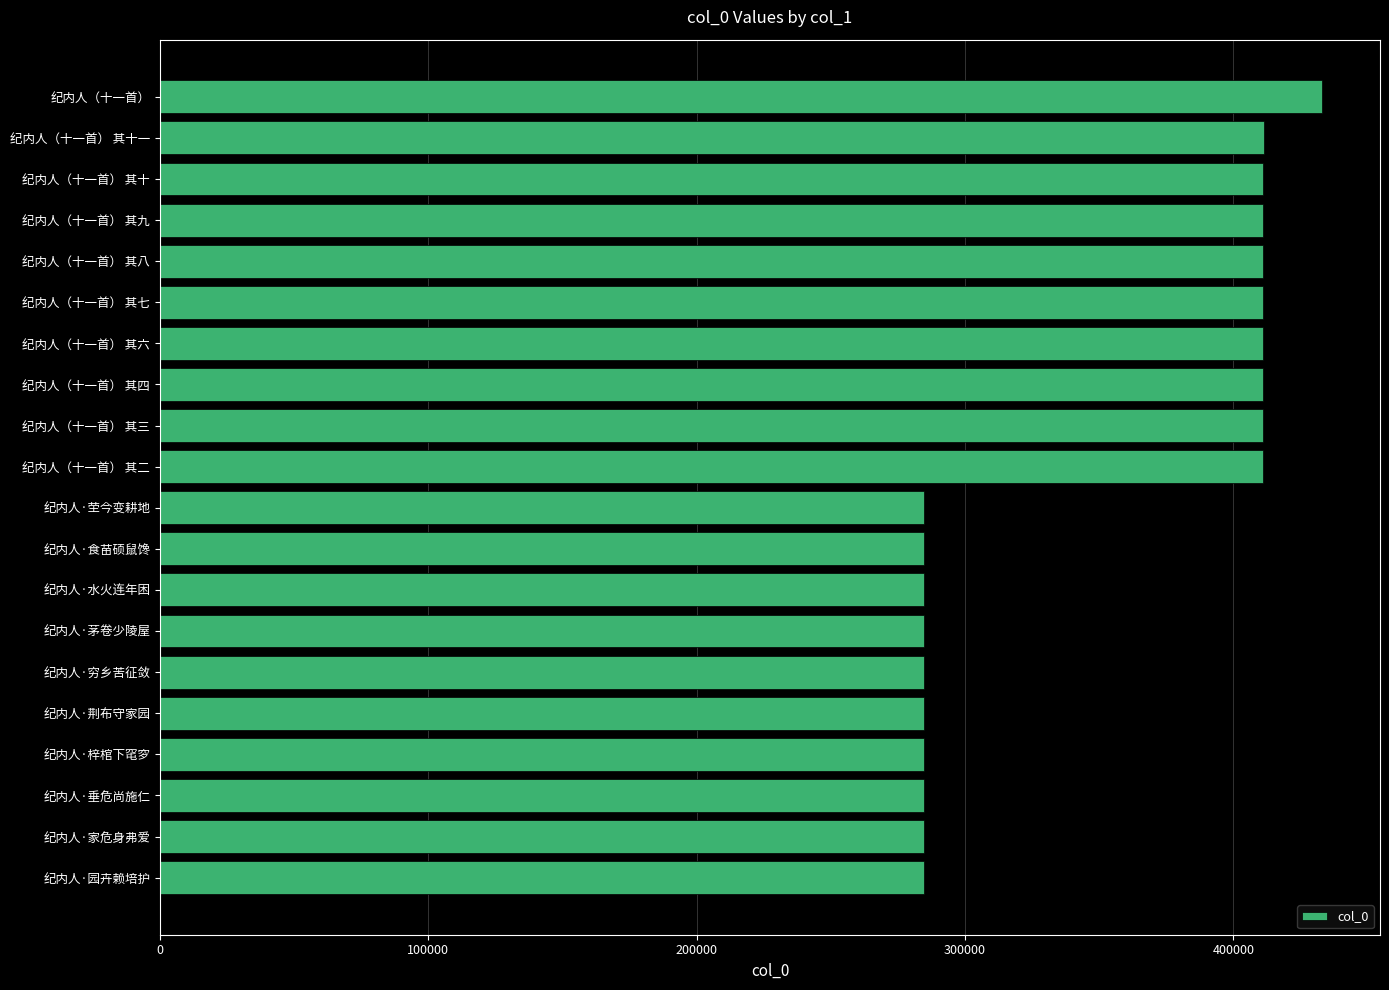

What is the greatest value displayed?

432953